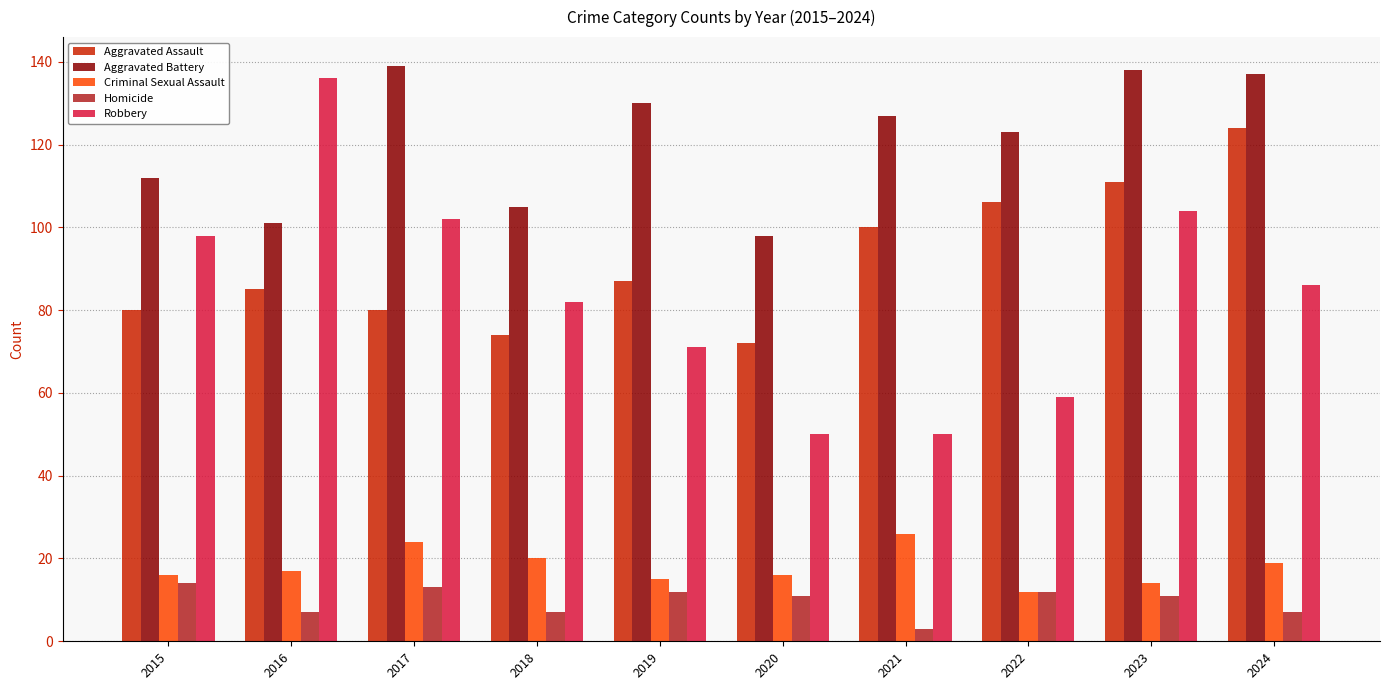

What are all the series names shown in the legend?

Aggravated Assault, Aggravated Battery, Criminal Sexual Assault, Homicide, Robbery